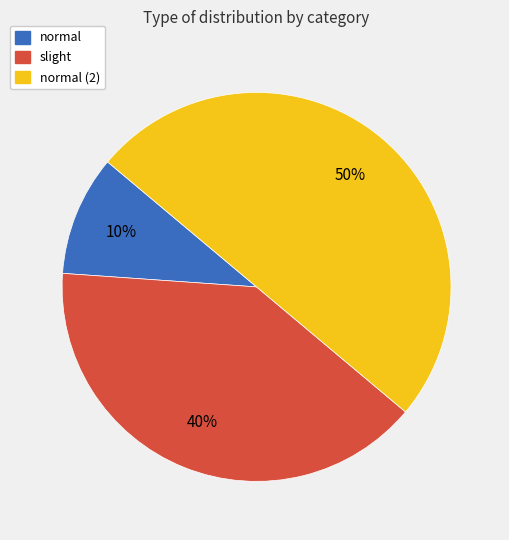

To the nearest percent, what is the average slice percentage?

33%